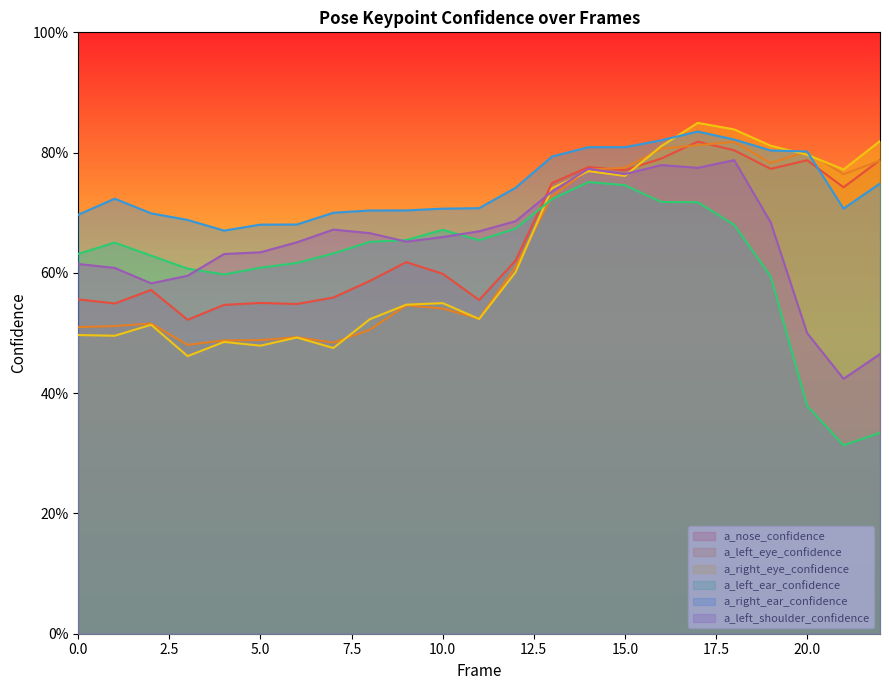

Is the value of a_right_ear_confidence at 16 greater than the value of a_left_ear_confidence at 18?

Yes